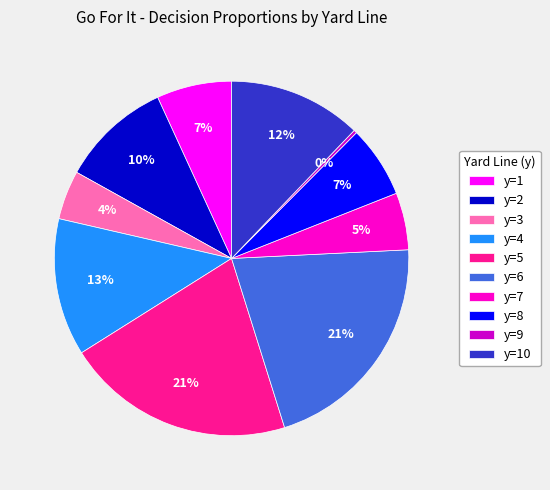

Count the number of slices in the pie.

10